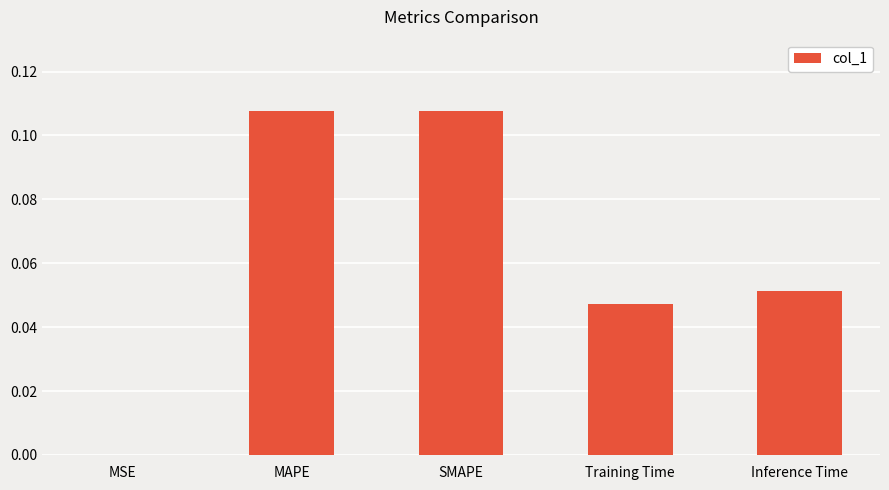

Count the number of data series in this chart.

1